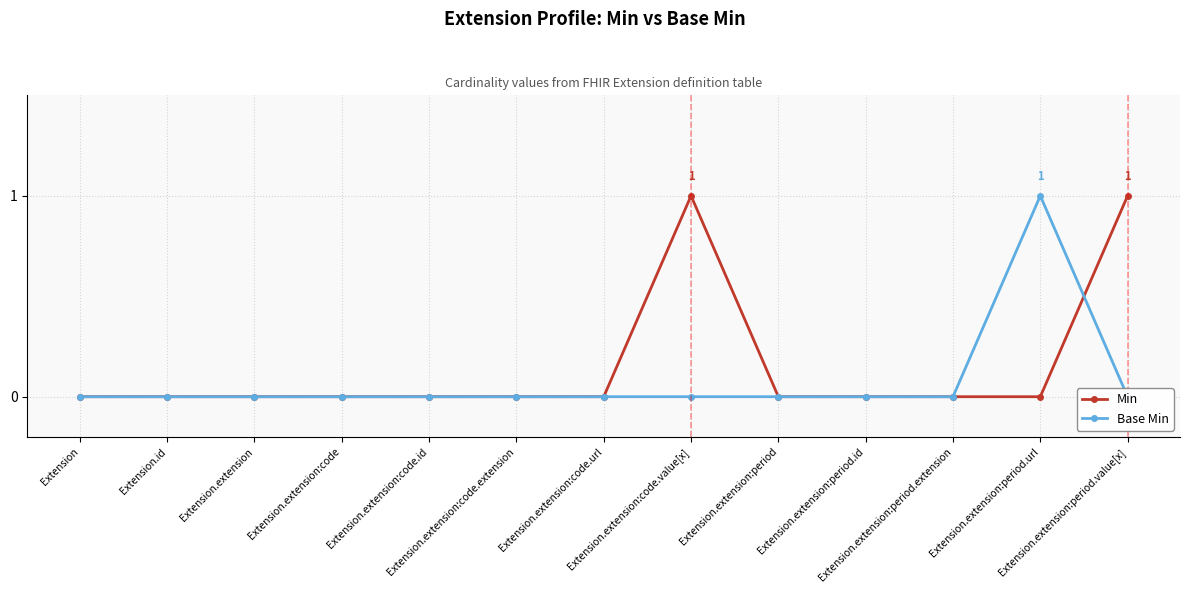

What position from the left is Extension?

1